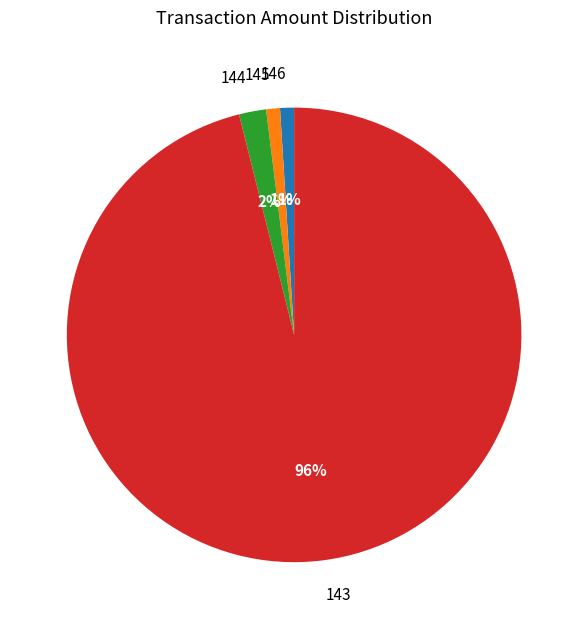

What is the ratio of the value at 146 to the value at 144?

0.5